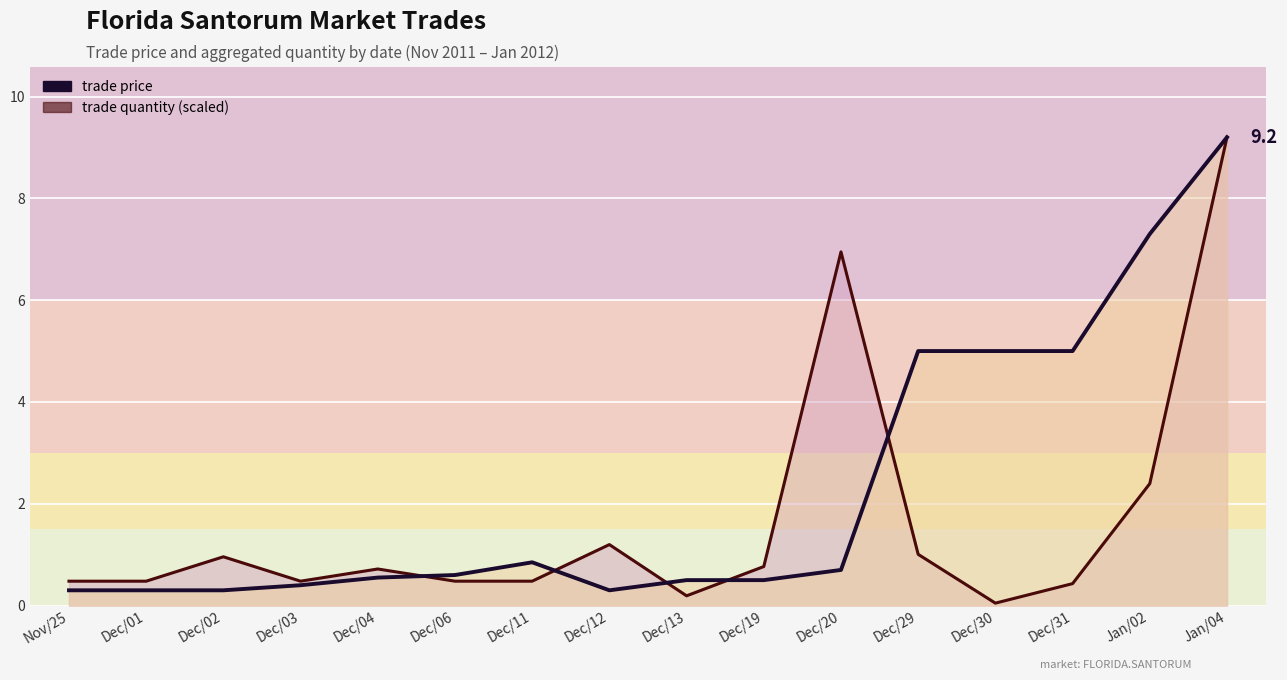

What value does the trade quantity series have at Dec/06?

0.5